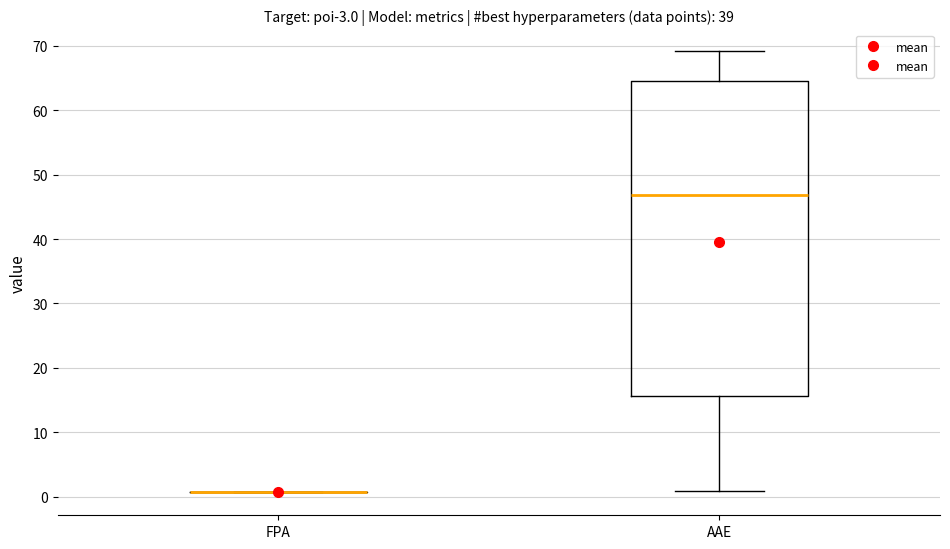

Comparing the boxes themselves (not the whiskers), which one is the tallest?

AAE